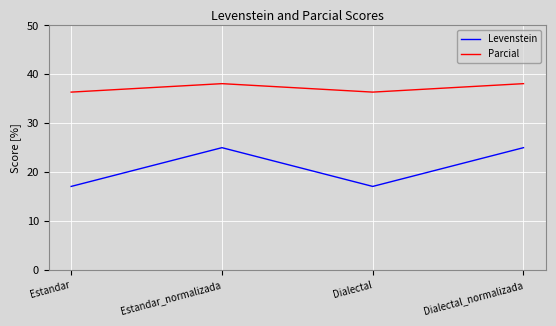

What is the approximate value of Parcial at Dialectal_normalizada?

38.1